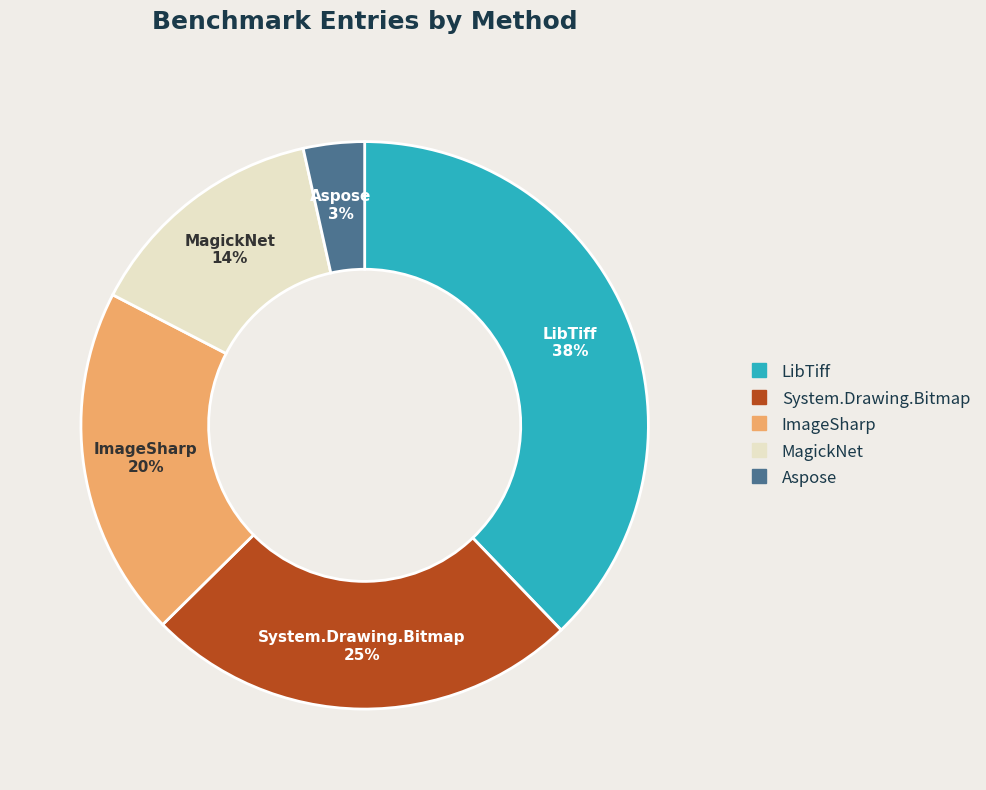

Rank the categories by value from lowest to highest.

Aspose, MagickNet, ImageSharp, System.Drawing.Bitmap, LibTiff